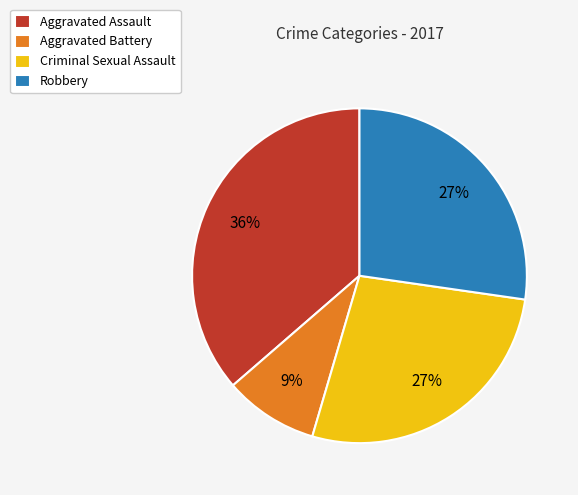

Approximately how many times larger is the value at Criminal Sexual Assault compared to Robbery?

1.0